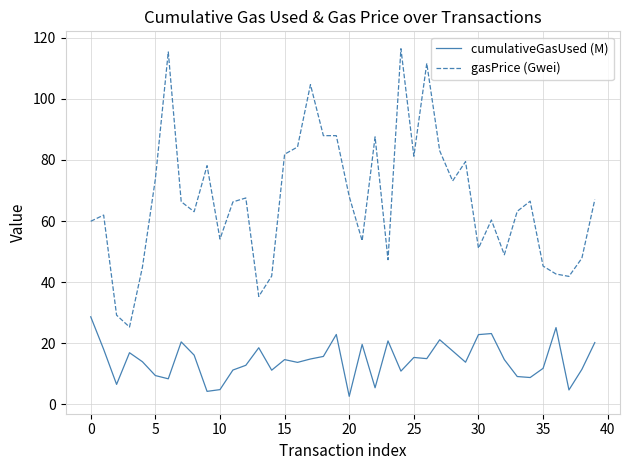

List the series in order of their peak value, lowest first.

cumulativeGasUsed (M), gasPrice (Gwei)